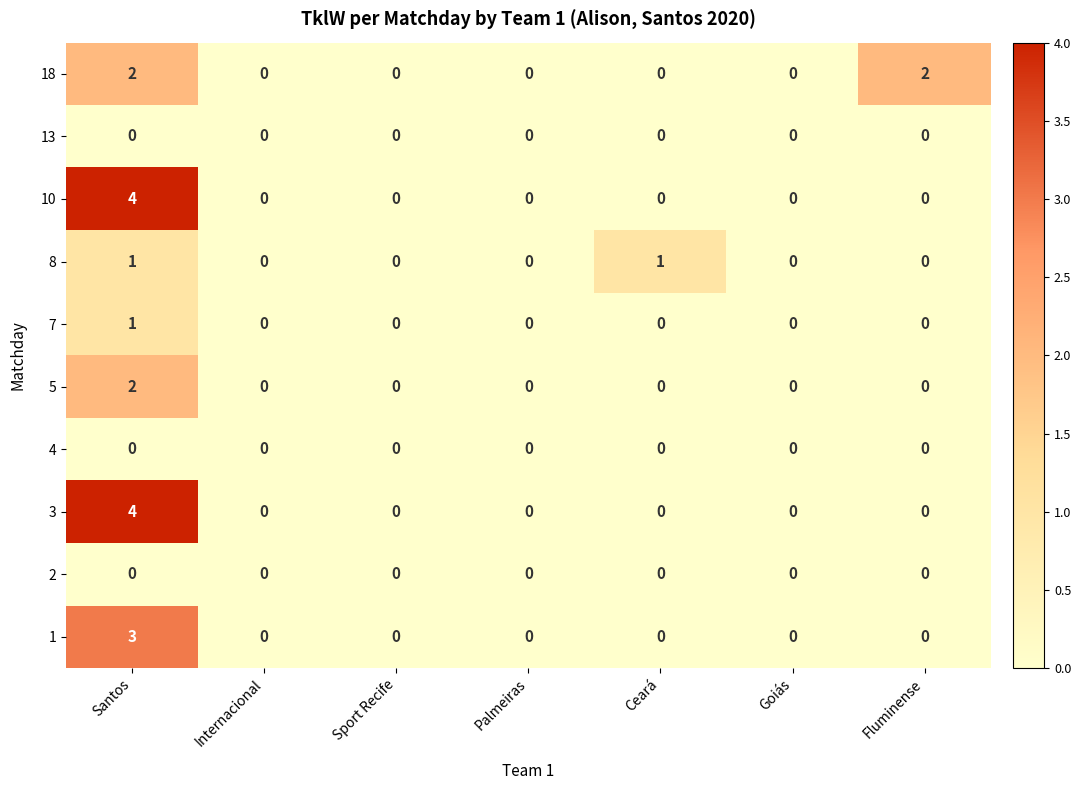

Is it true that 5 equals 1 at Santos?

False